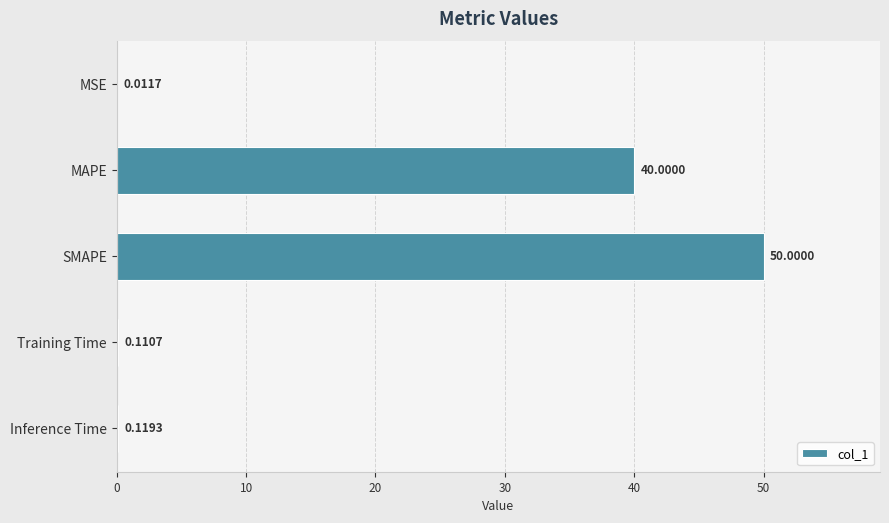

What is the sum of all values?

90.2